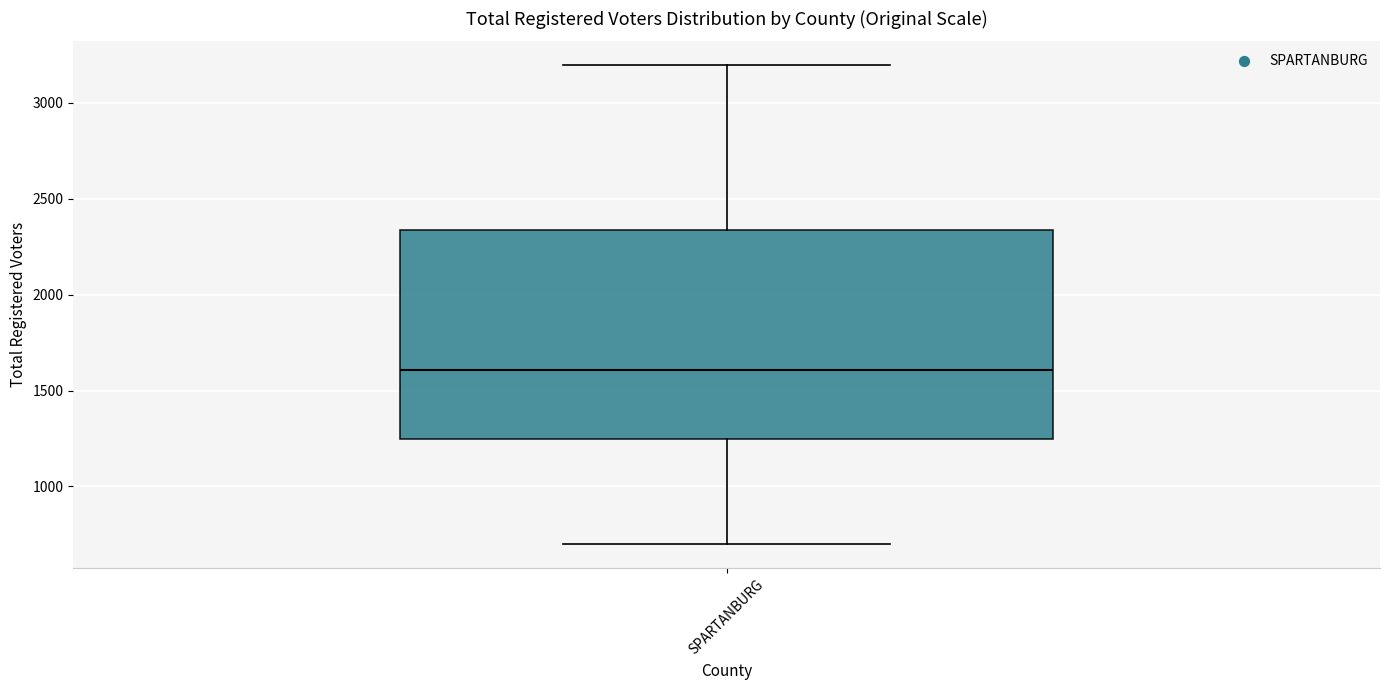

Transcribe this box plot: give where the median line is, the range the box spans, and where the two whiskers end, as read against the y-axis. The values are not printed on the chart, so give them approximately, as read against the axis.

median 1600, box 1250 to 2350, whiskers 700 to 3200